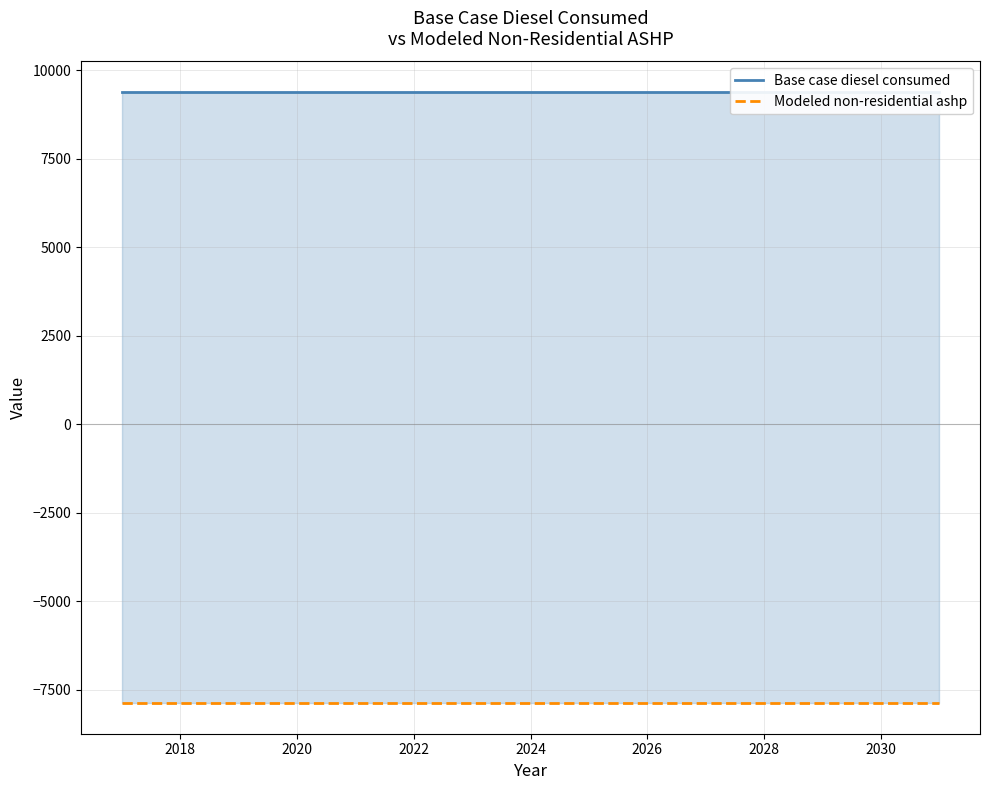

What are all the series names shown in the legend?

Base case diesel consumed, Modeled non-residential ashp